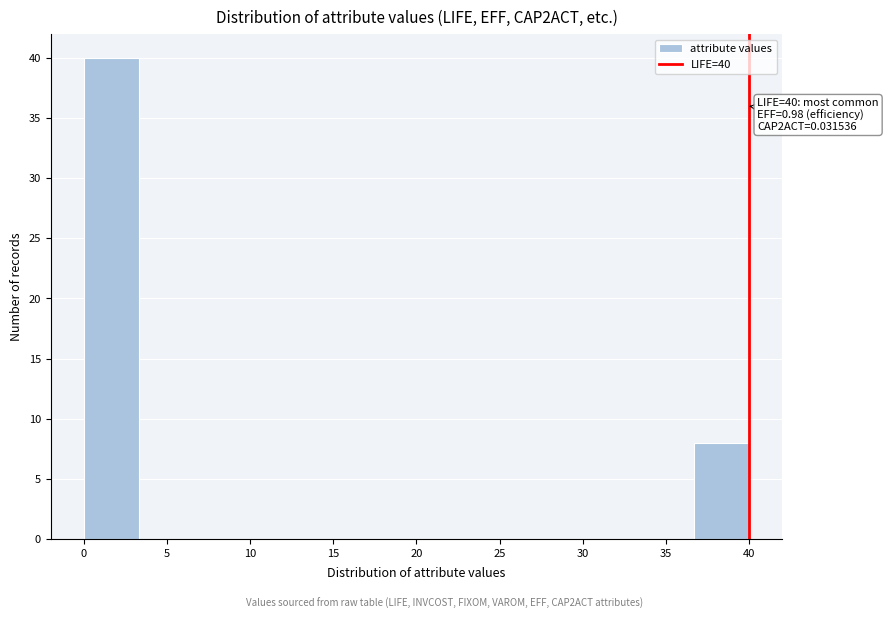

Which range on the x-axis has the tallest bar?

0.0 to 3.5